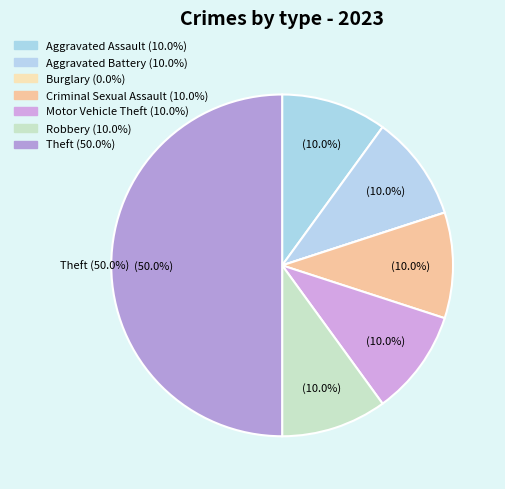

What percentage is NOT represented by Theft?

50.0%